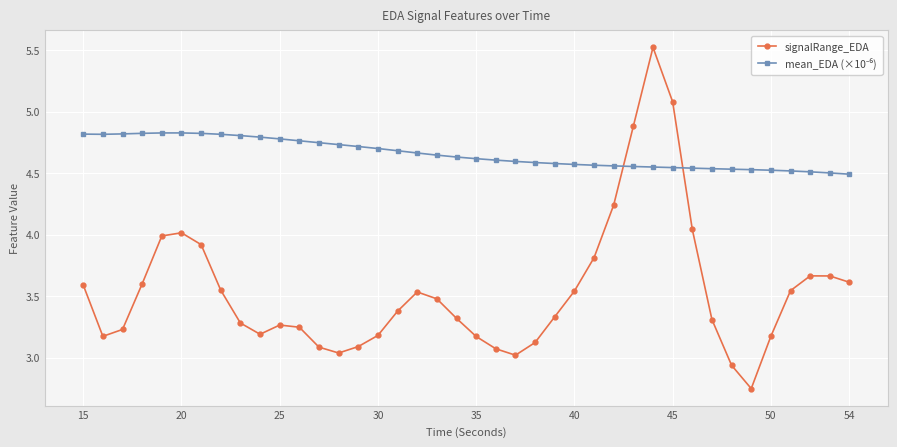

What is the sum of all signalRange_EDA values?

141.6